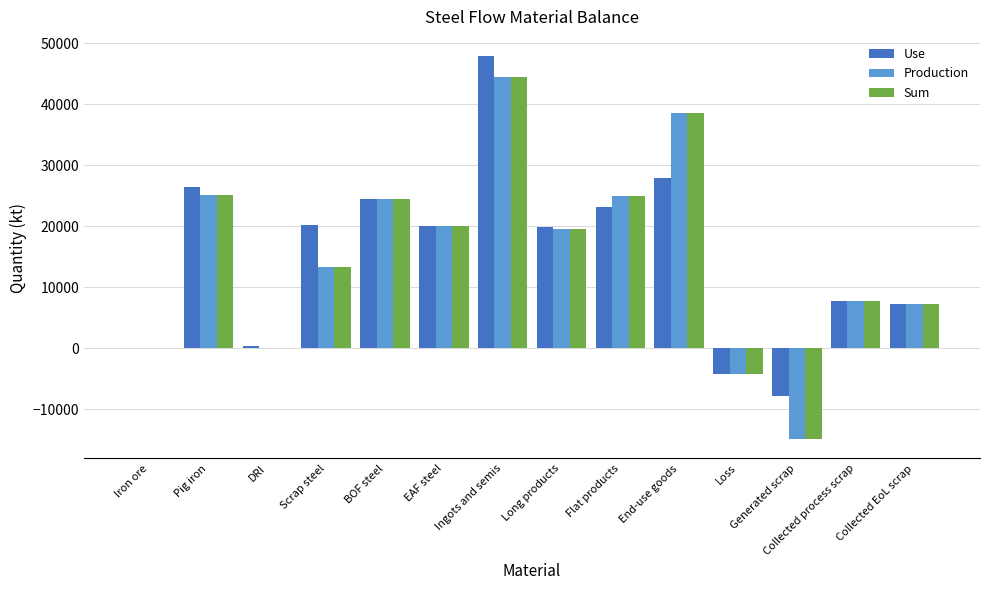

Are the bars horizontal?

No